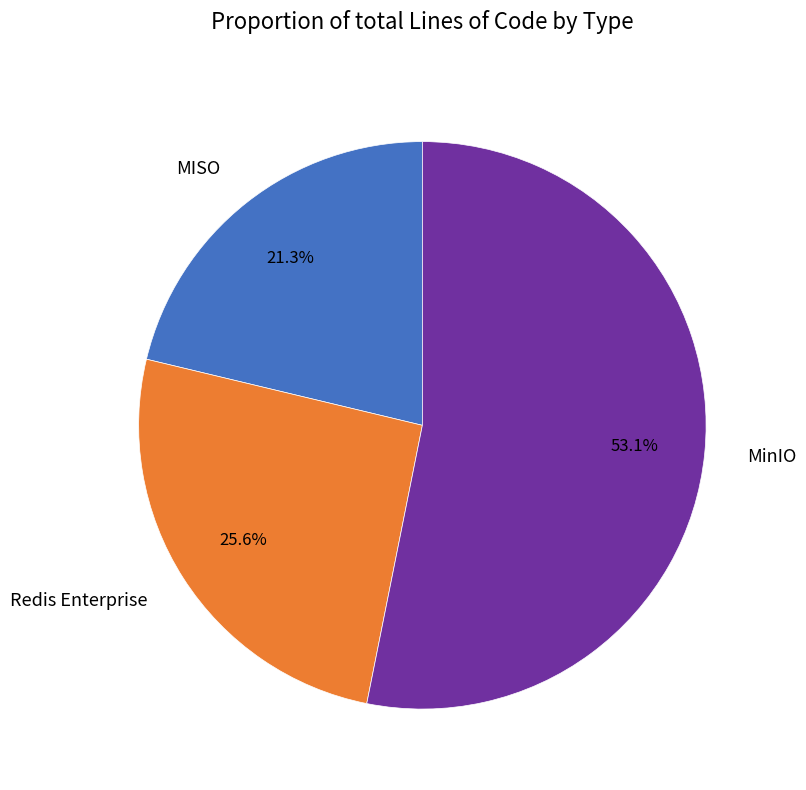

Which category has the smallest portion of the pie?

MISO